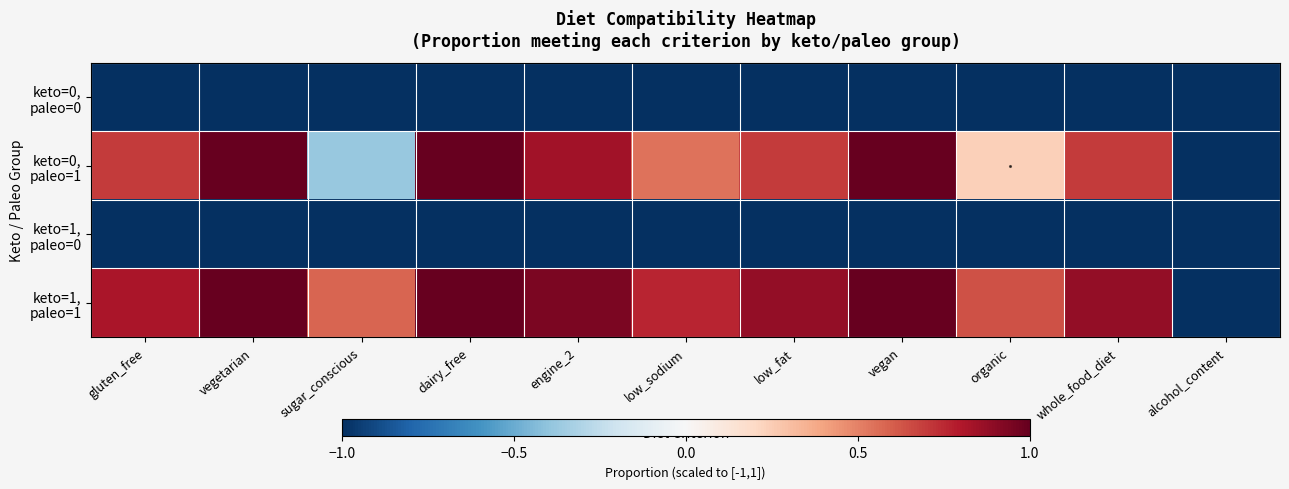

Which category has the highest value across all series?

vegetarian